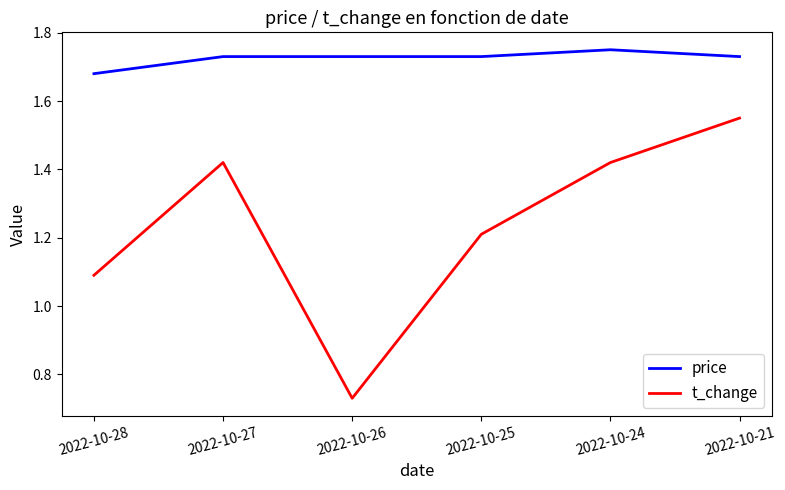

True or false: t_change has a value of 1.9 at 2022-10-25.

False